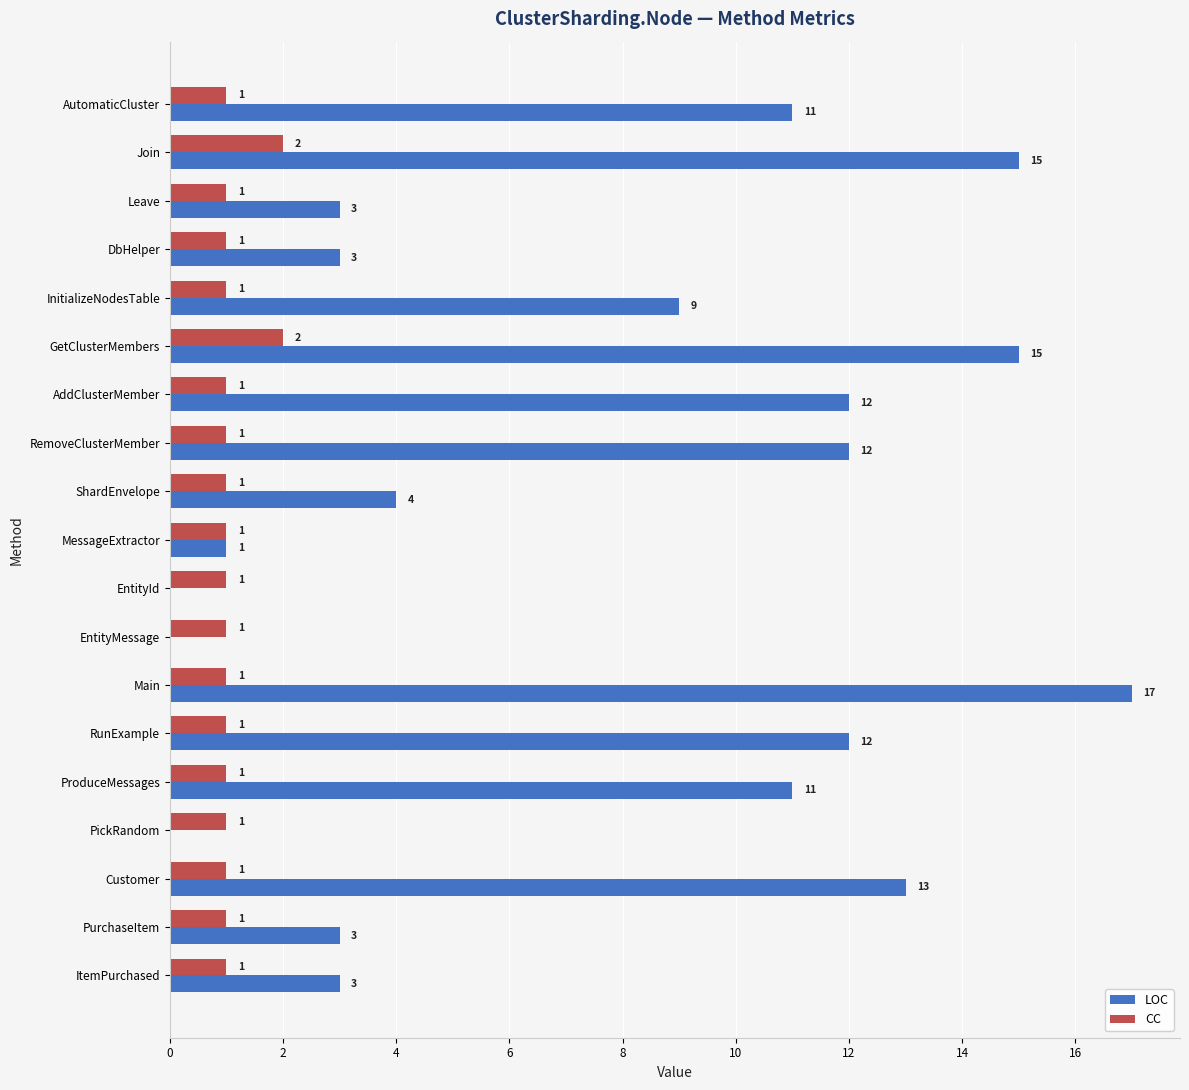

What is the total value across all series at RunExample?

13